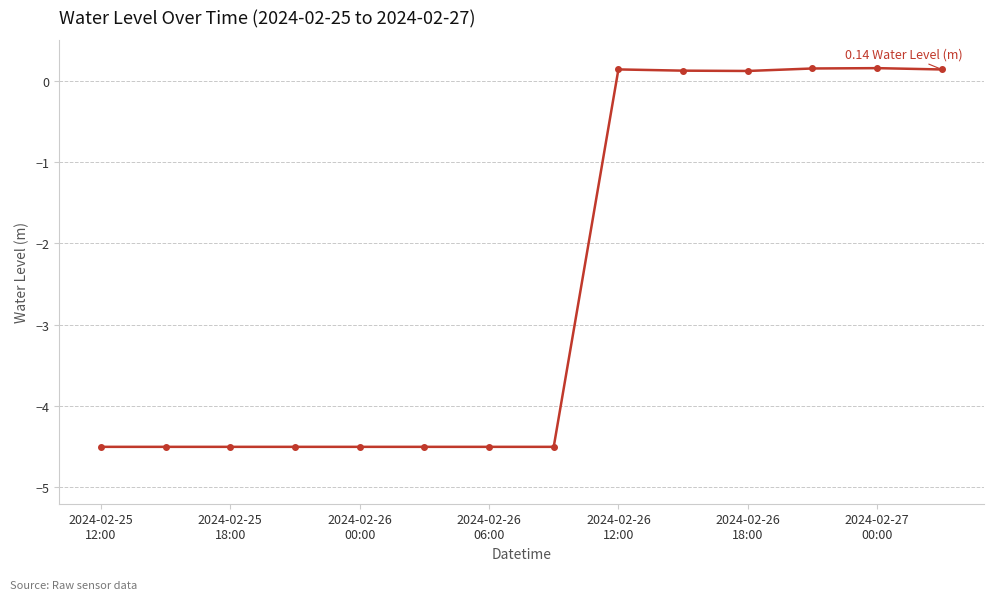

What is the maximum value shown in the chart?

0.2